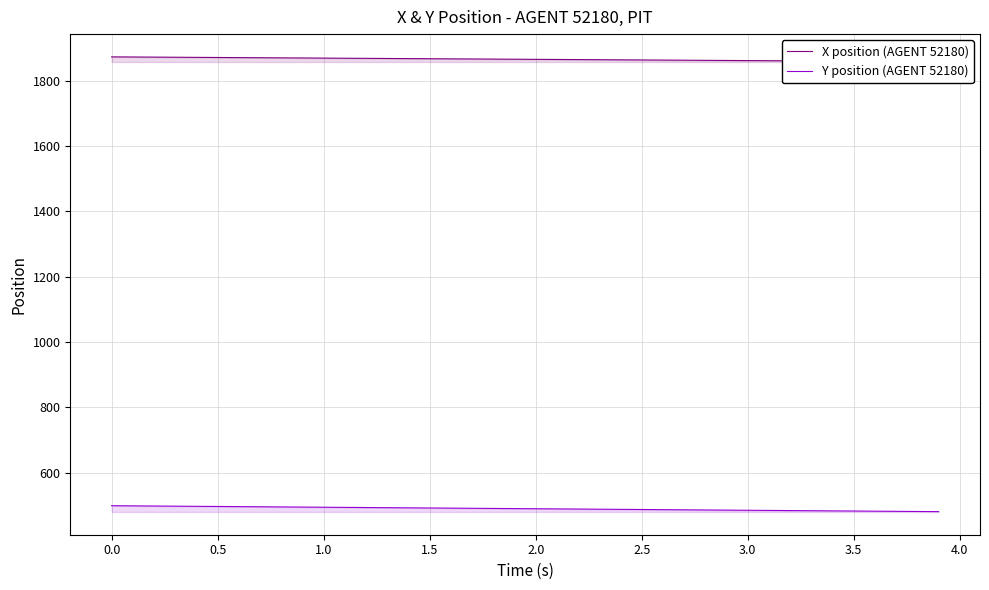

What is the highest value of the Y position (AGENT 52180) series?

499.2